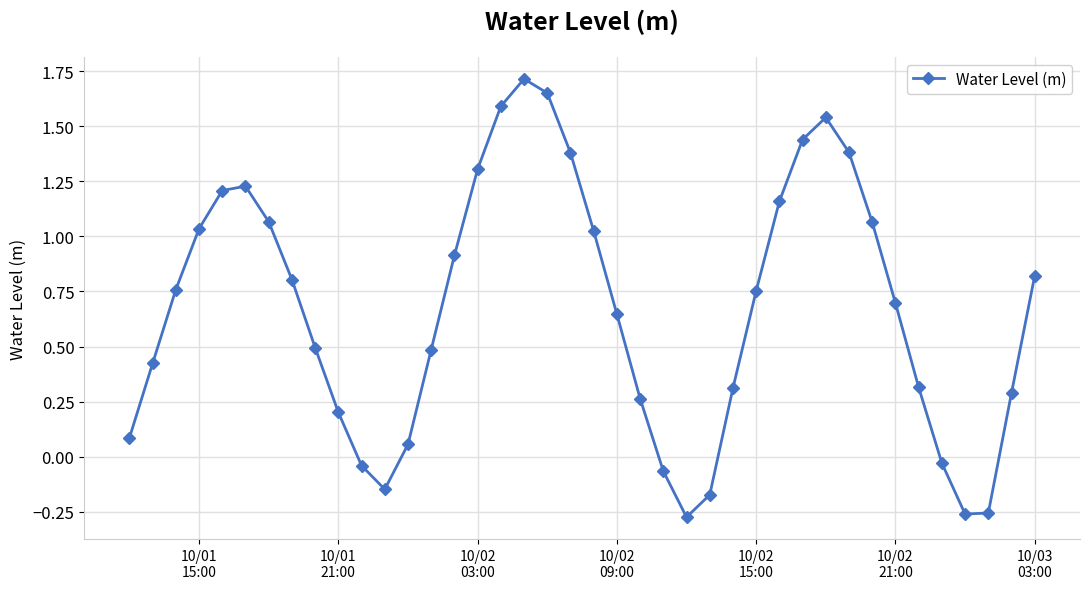

What is the difference between the second highest and minimum values?

1.9